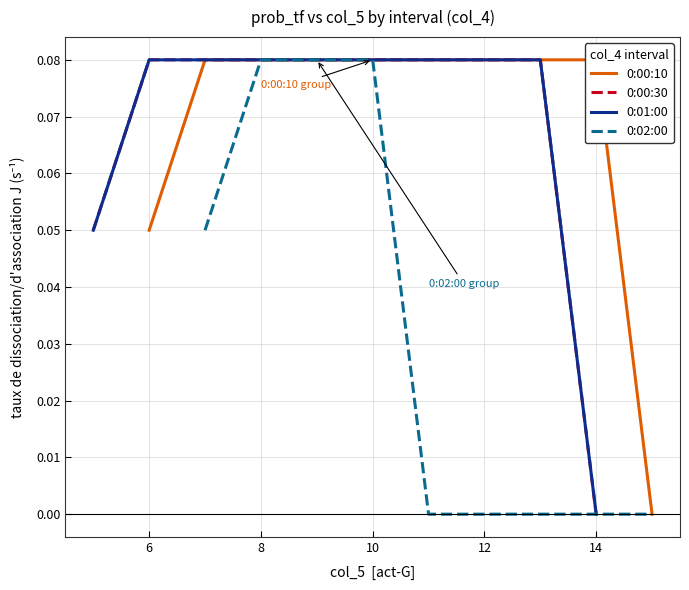

How many lines are shown in the chart?

4